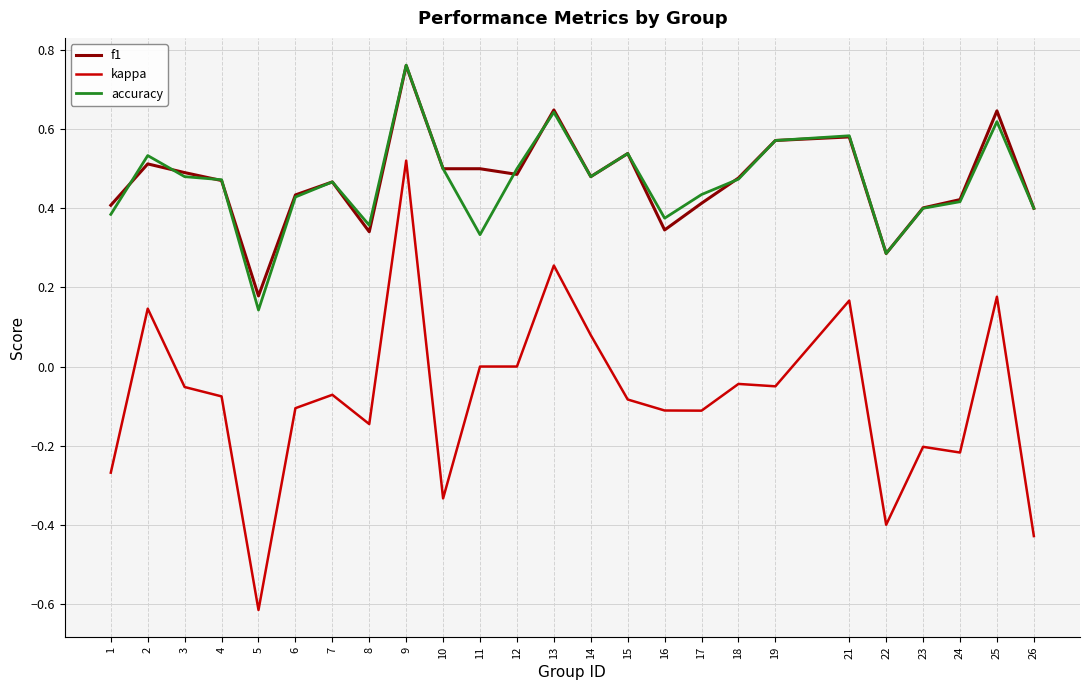

True or false: kappa and f1 cross at least once.

False